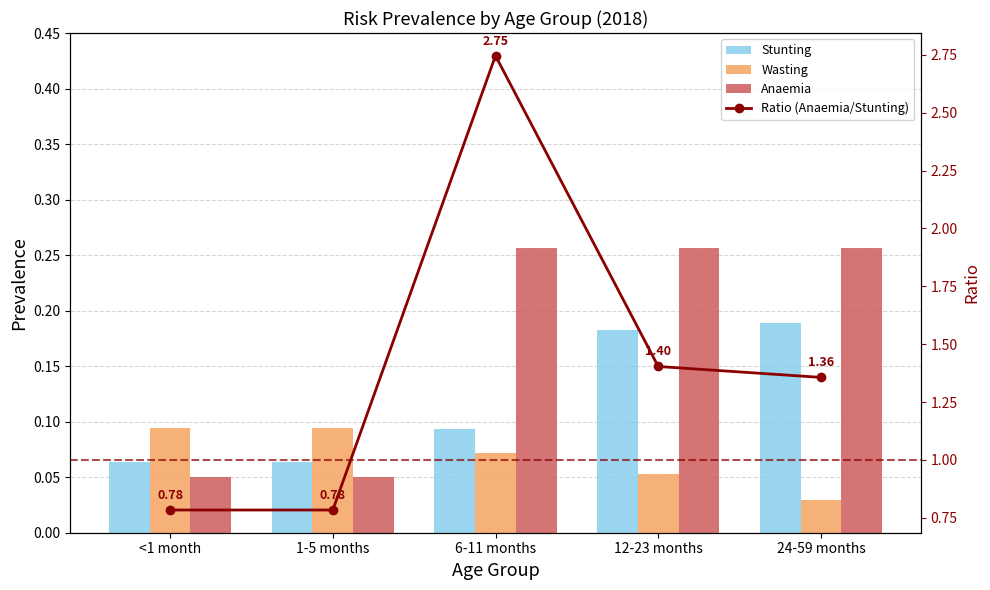

Reading left to right, list all the values displayed in this chart.

Stunting: 0.1	0.1	0.1	0.2	0.2
Wasting: 0.1	0.1	0.1	0.1	0.0
Anaemia: 0.1	0.1	0.3	0.3	0.3
Ratio (Anaemia/Stunting): 0.8	0.8	2.7	1.4	1.4